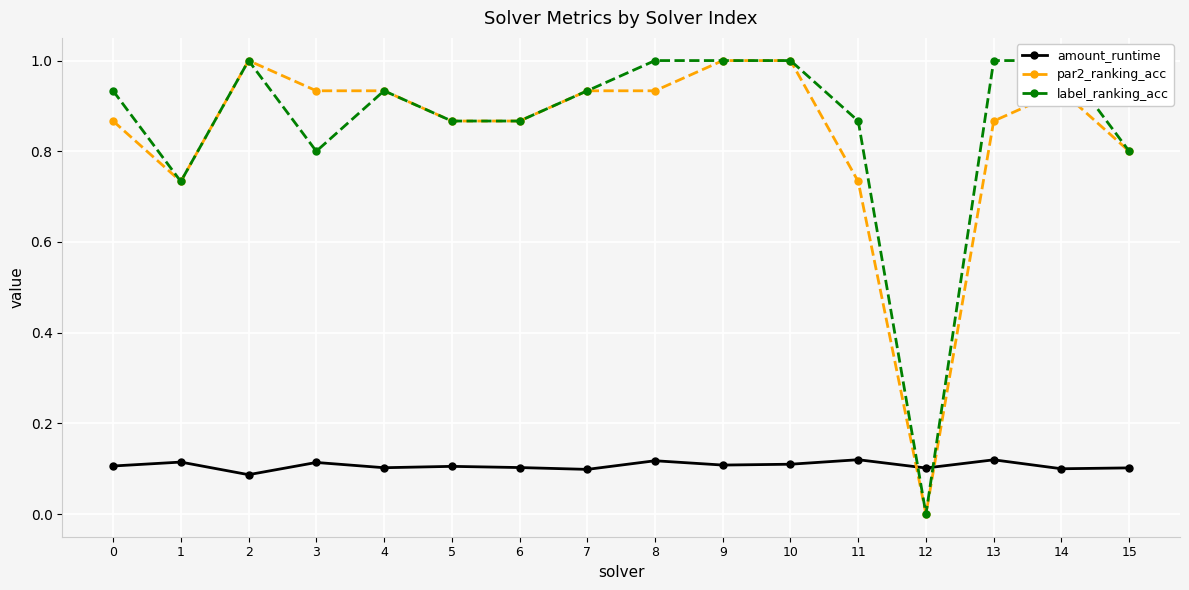

How many lines are shown in the chart?

3